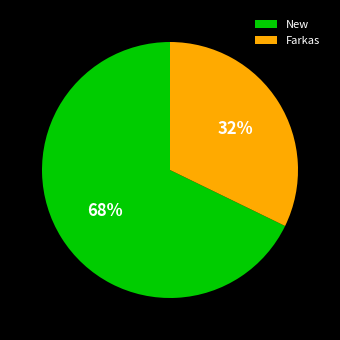

Is the sum of New and Farkas greater than half?

Yes